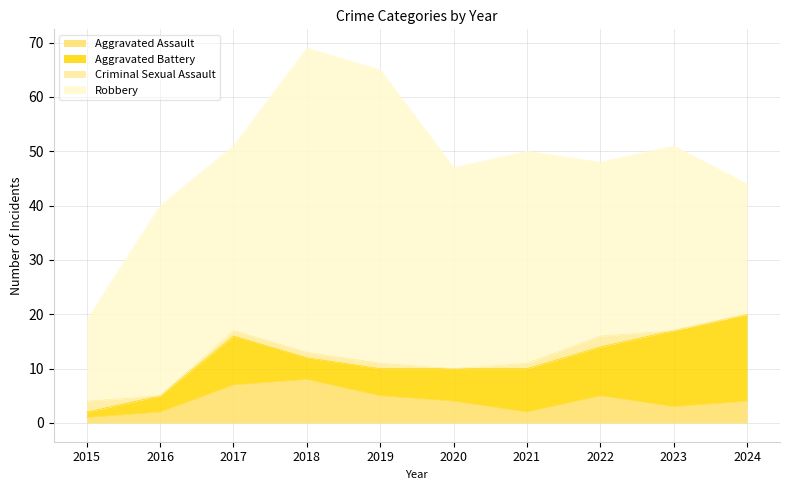

At which label does Criminal Sexual Assault first exceed 1?

2015